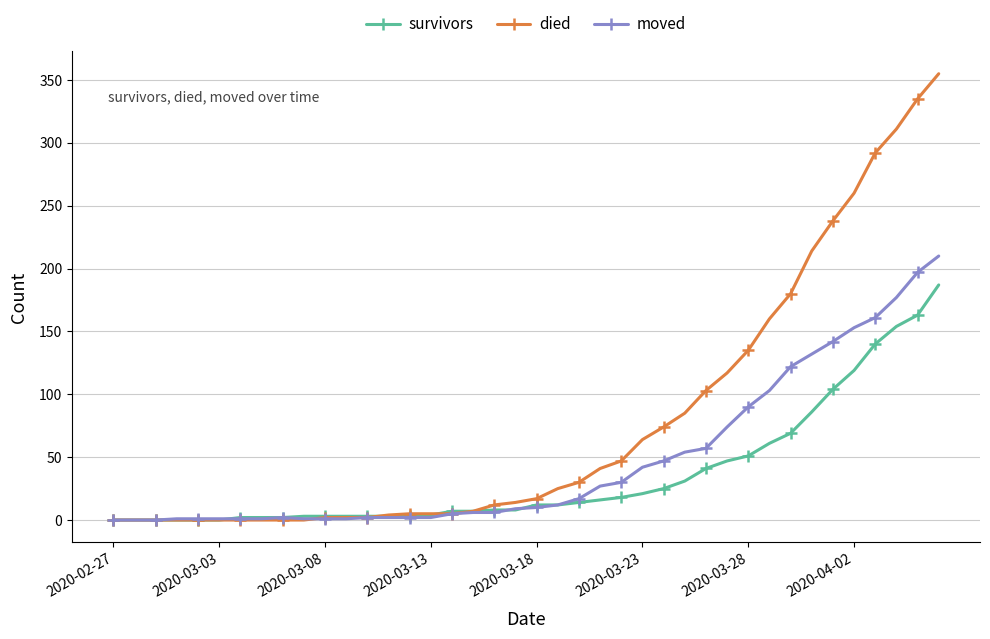

Rank the series by their average value, from highest to lowest.

died, moved, survivors